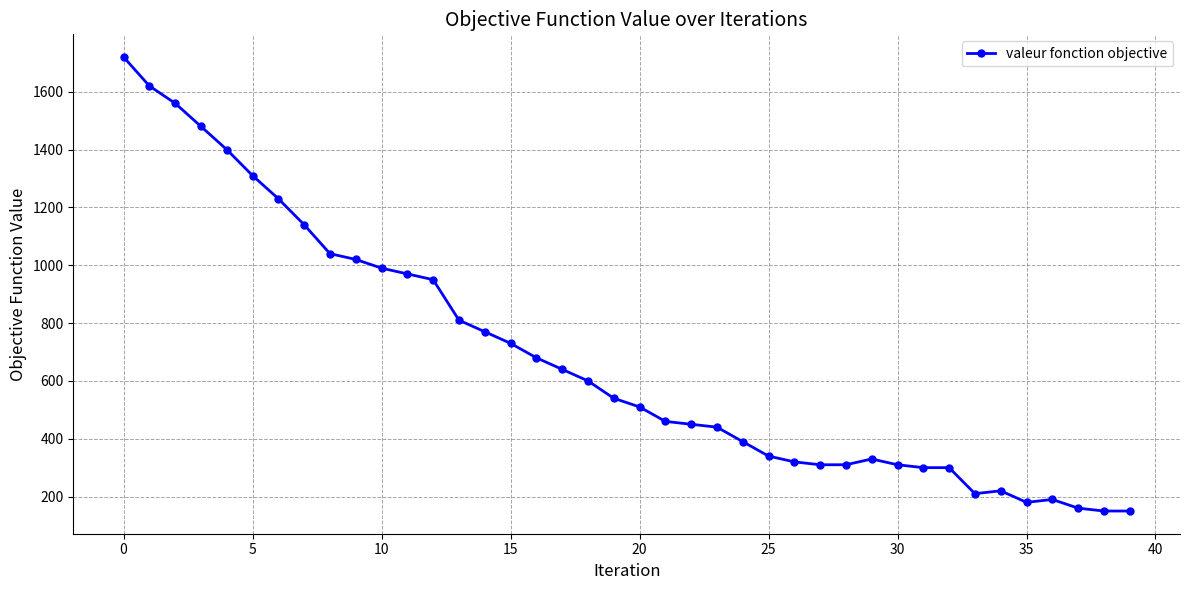

What is the greatest value displayed?

1720